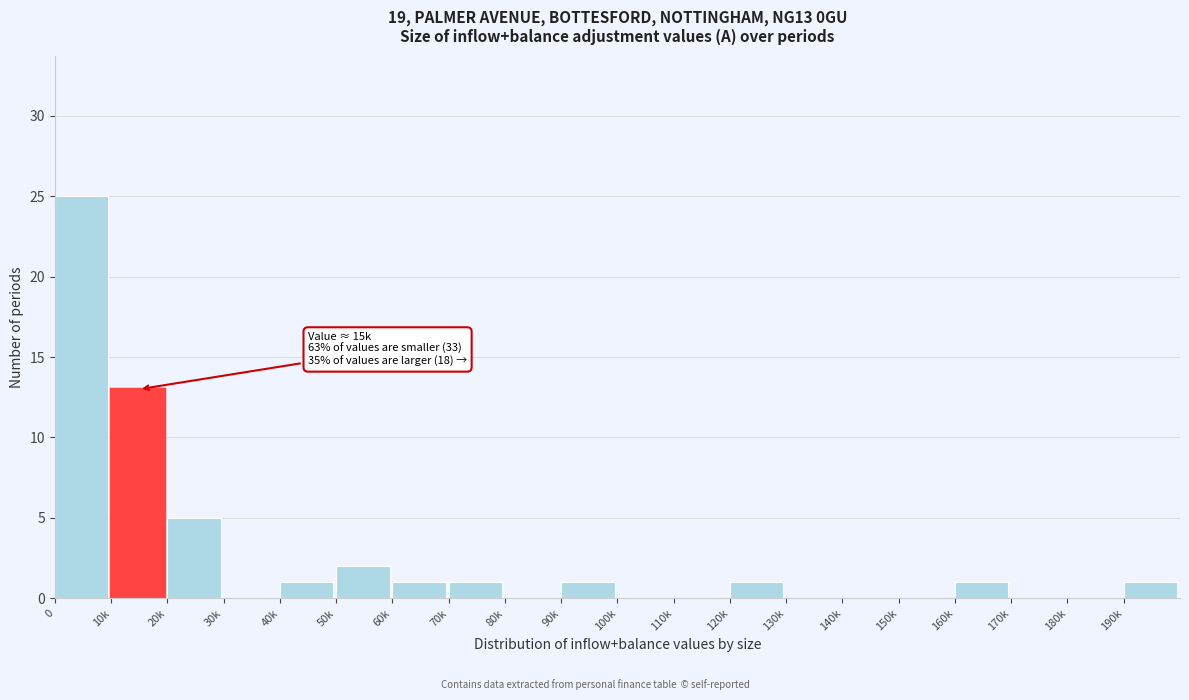

Reading left to right, transcribe all the data shown in this chart.

0=25	10k=13	20k=5	30k=0	40k=1	50k=2	60k=1	70k=1	80k=0	90k=1	100k=0	110k=0	120k=1	130k=0	140k=0	150k=0	160k=1	170k=0	180k=0	190k=1